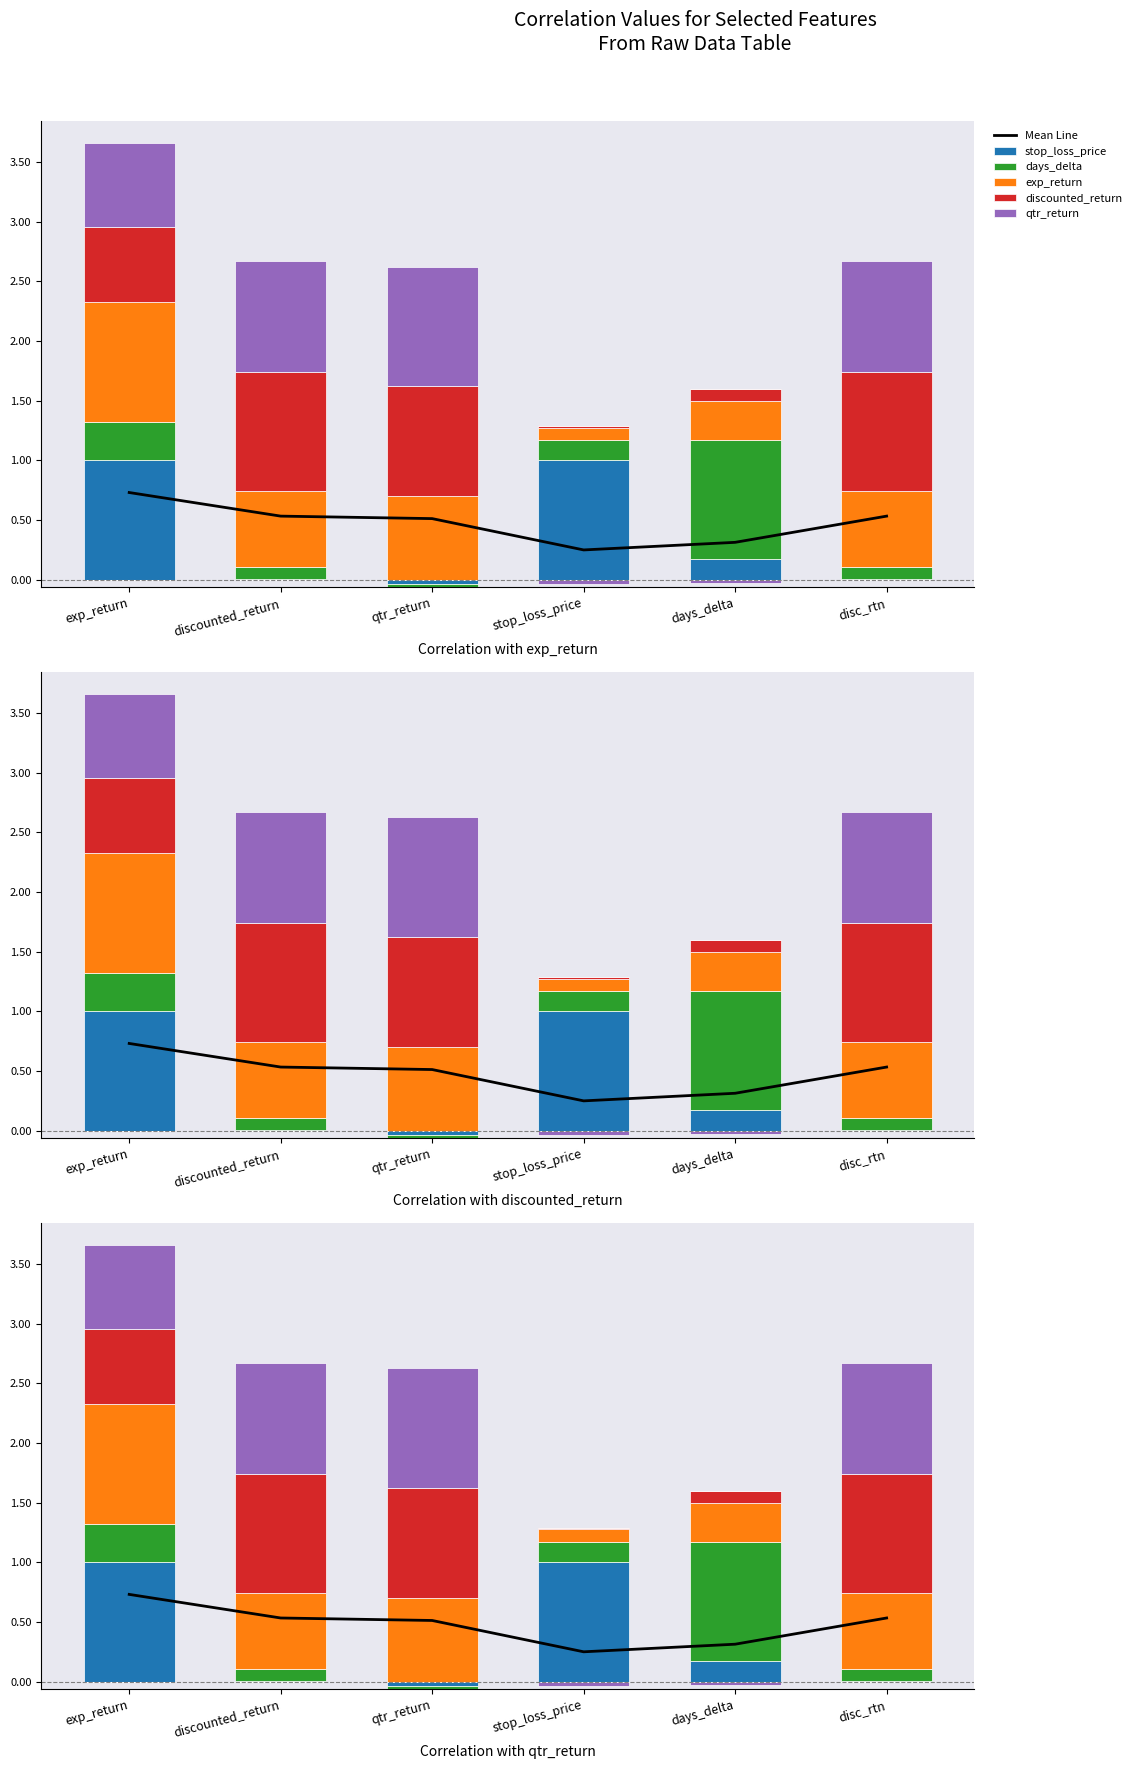

Reading left to right, what are all the values shown in this chart?

Mean Line: 0.7	0.5	0.5	0.3	0.3	0.5
stop_loss_price: 1.0	0.0	0.0	1.0	0.2	0.0
days_delta: 0.3	0.1	0.0	0.2	1.0	0.1
exp_return: 1.0	0.6	0.7	0.1	0.3	0.6
discounted_return: 0.6	1.0	0.9	0.0	0.1	1.0
qtr_return: 0.7	0.9	1.0	0.0	0.0	0.9